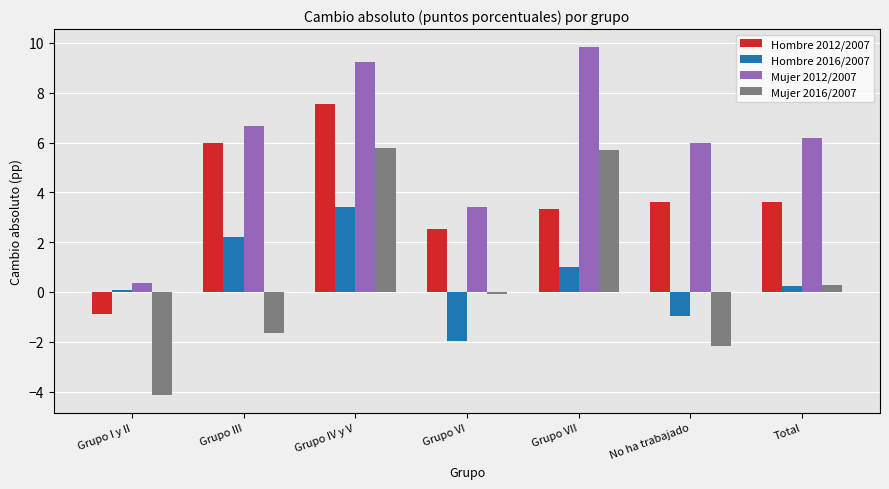

The Hombre 2012/2007 series shows 7.6 at Grupo IV y V. True or false?

True